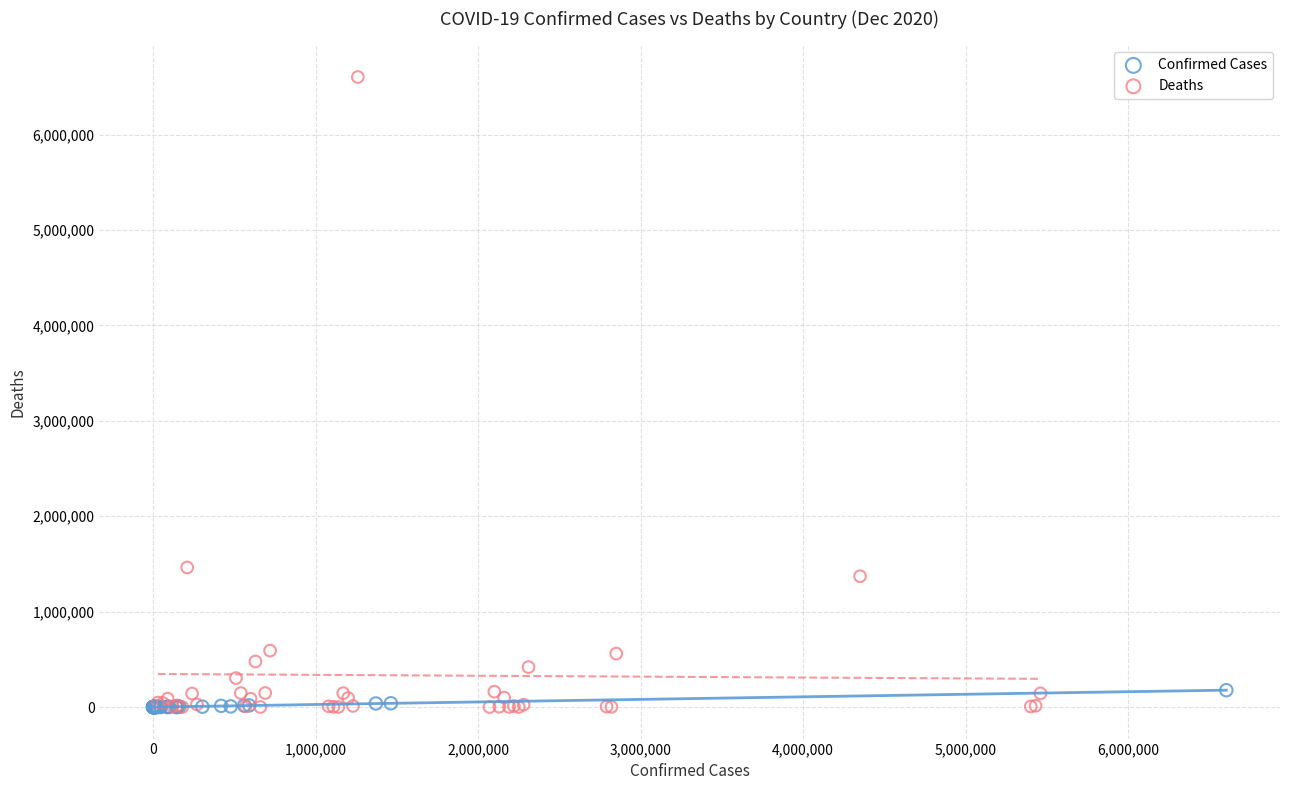

What are all the series names shown in the legend?

Confirmed Cases, Deaths